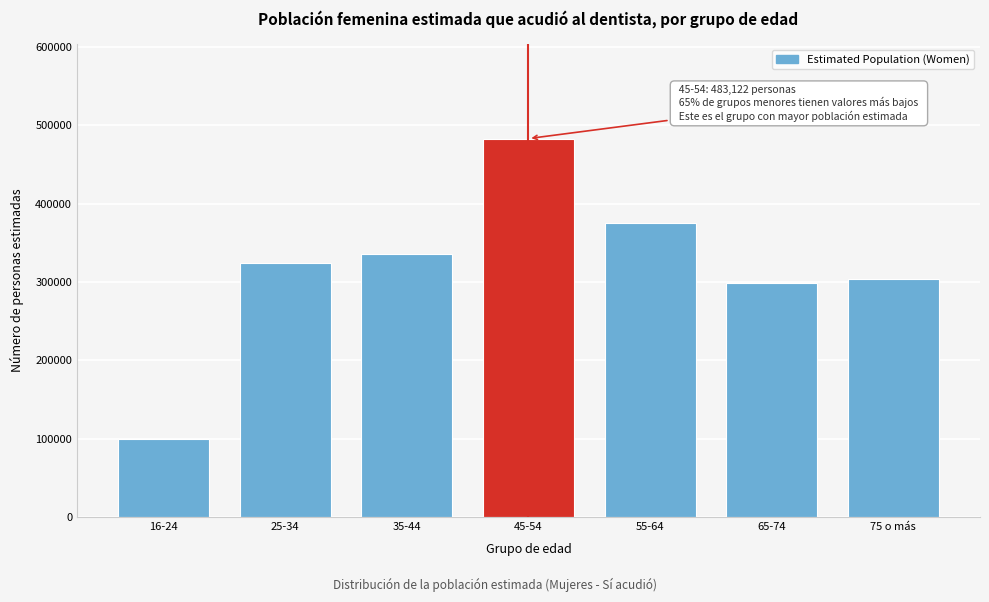

Reading left to right, list all the values displayed in this chart.

99543	324080	335665	483122	375423	298114	304168